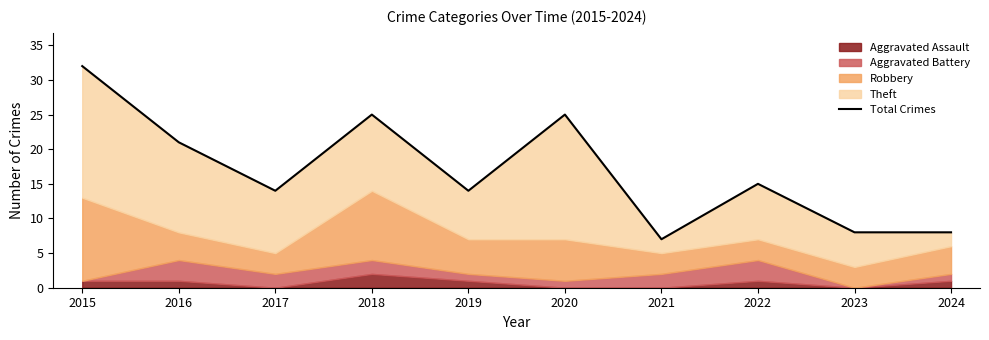

List the labels in order of value, smallest first.

2021, 2023, 2024, 2017, 2019, 2022, 2016, 2018, 2020, 2015